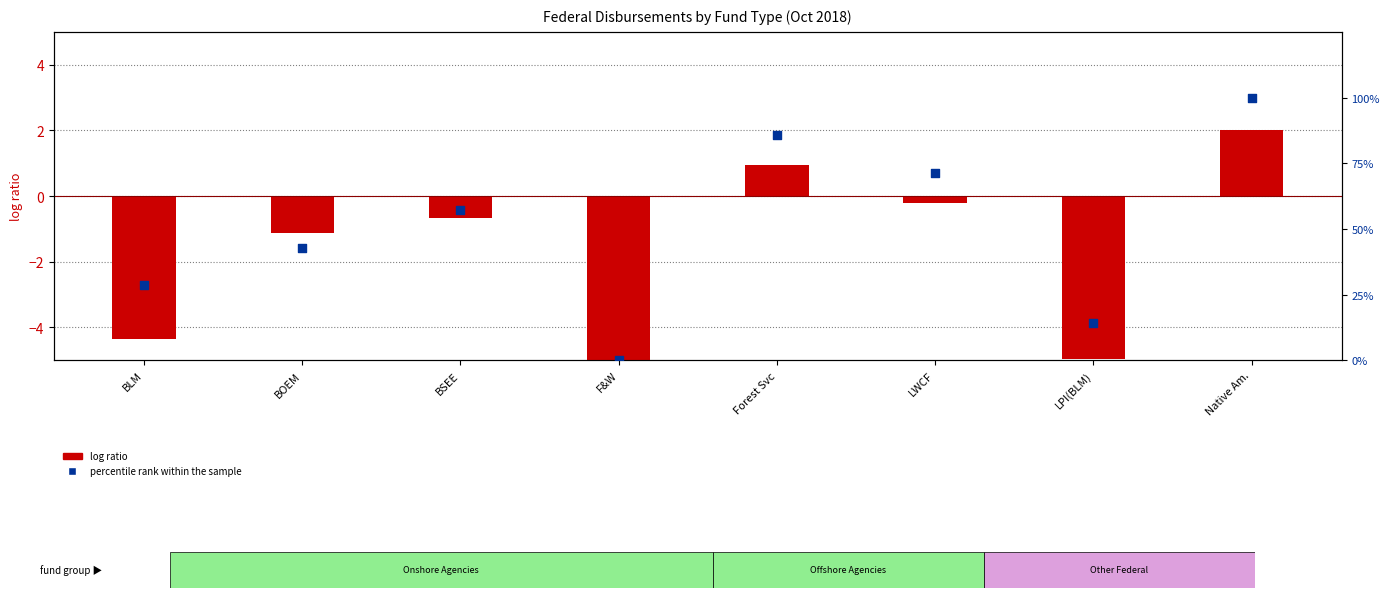

At how many categories does at least one series exceed 76?

2